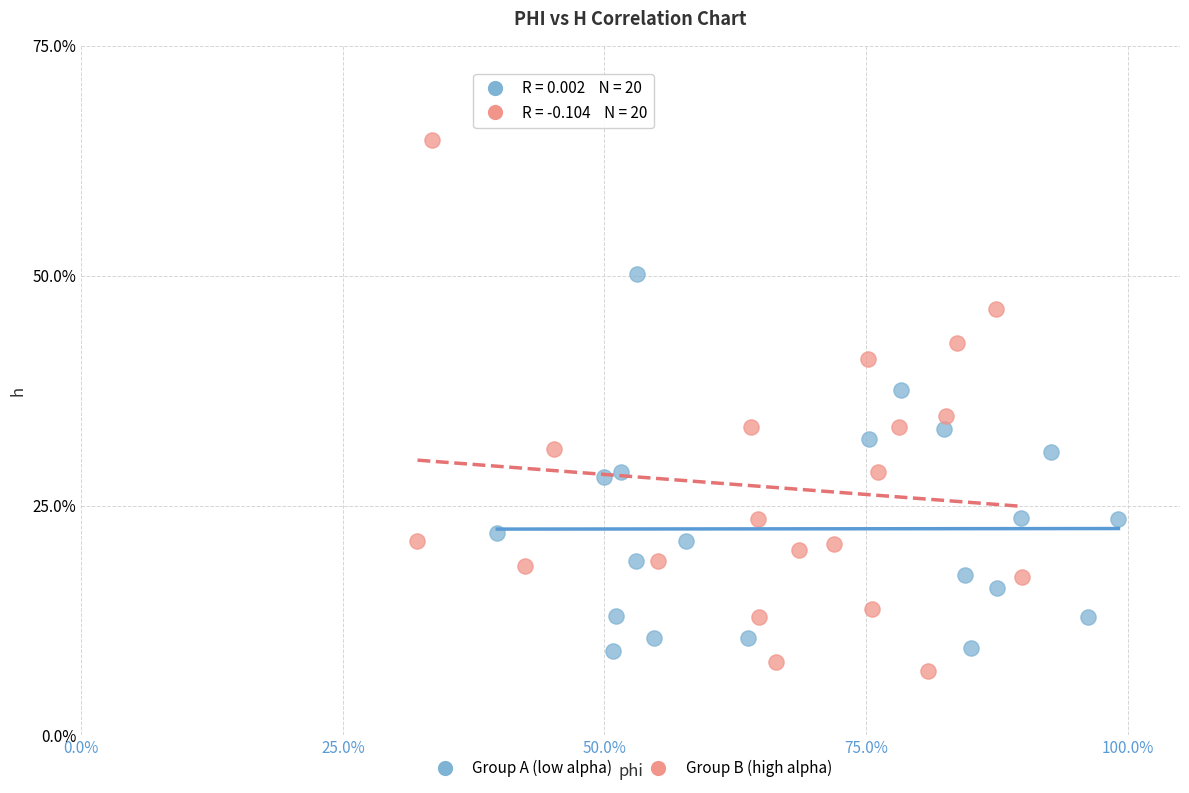

Which series contains the highest Y value?

Group B (high alpha)